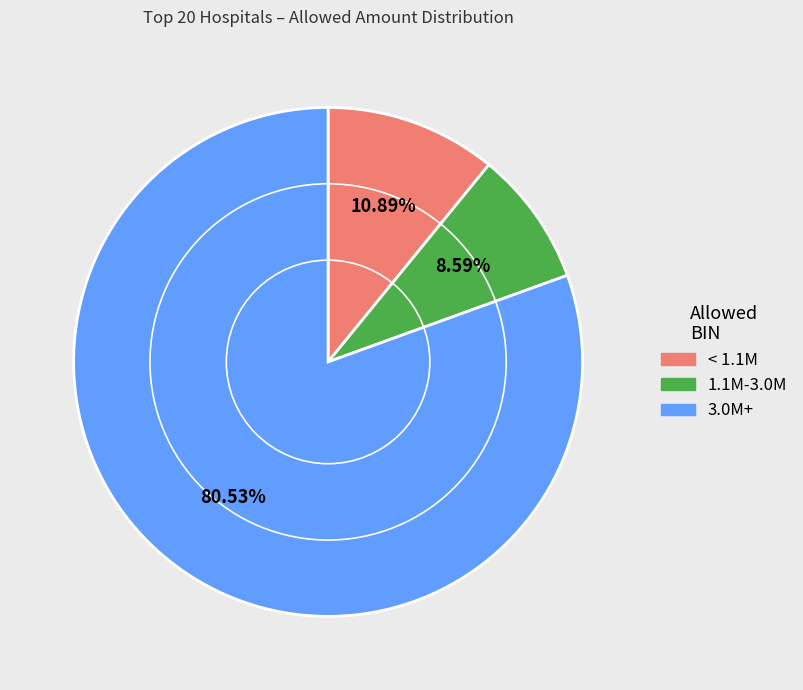

How many slices are in this pie chart?

3